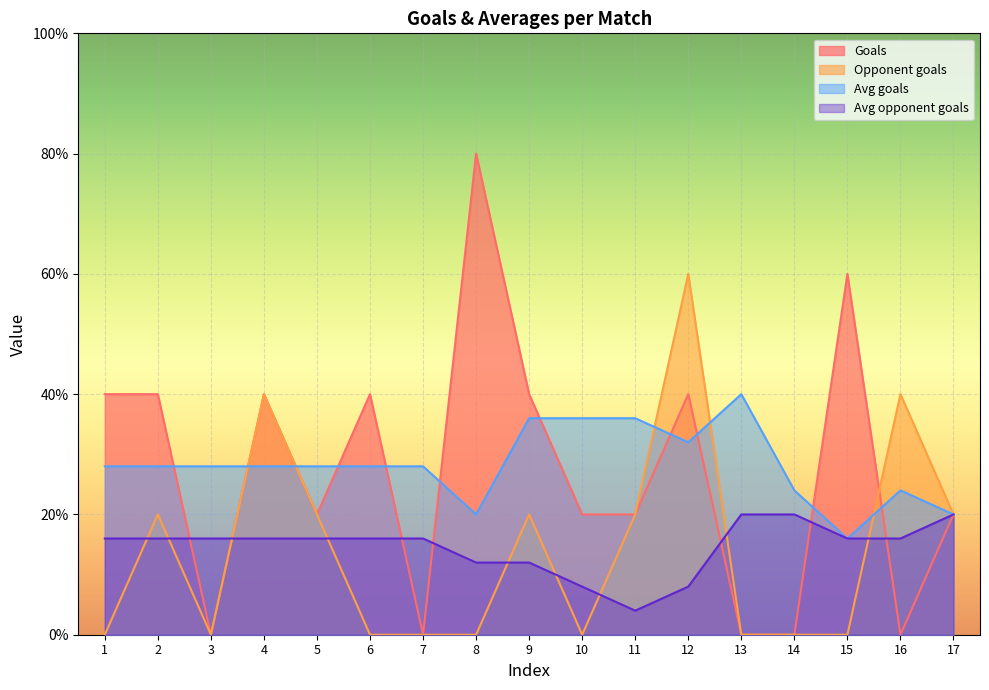

The Opponent goals series shows 0.0 at 13. True or false?

True